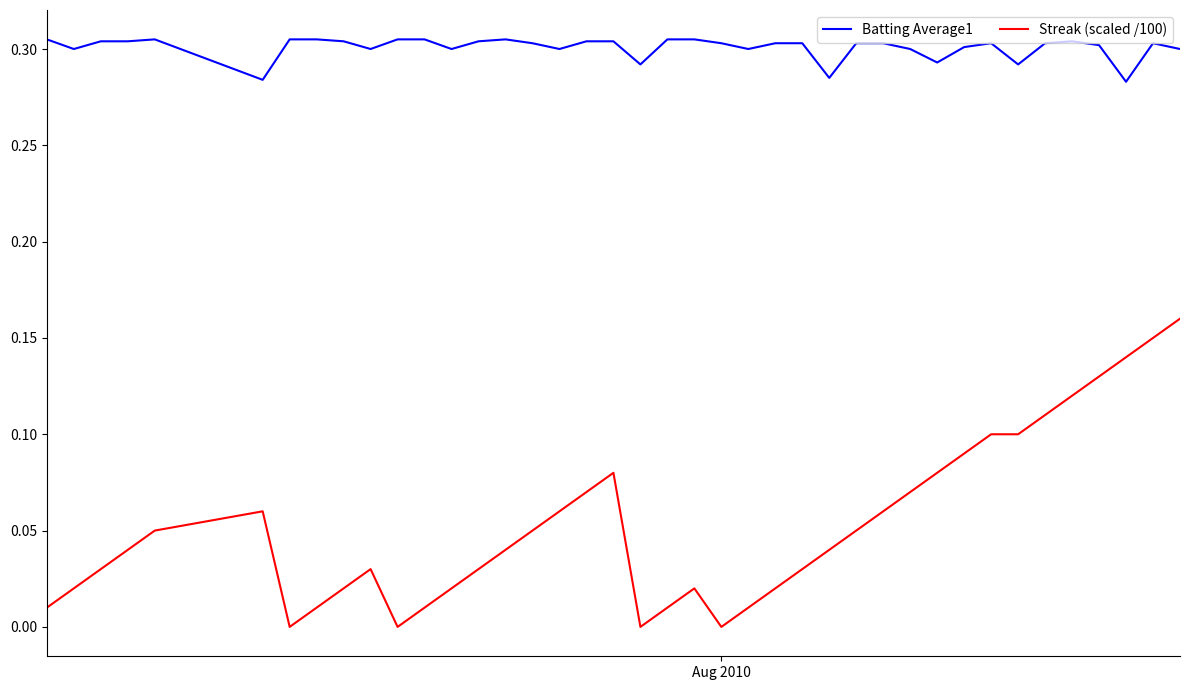

True or false: Batting Average1 and Streak (scaled /100) intersect in this chart.

False